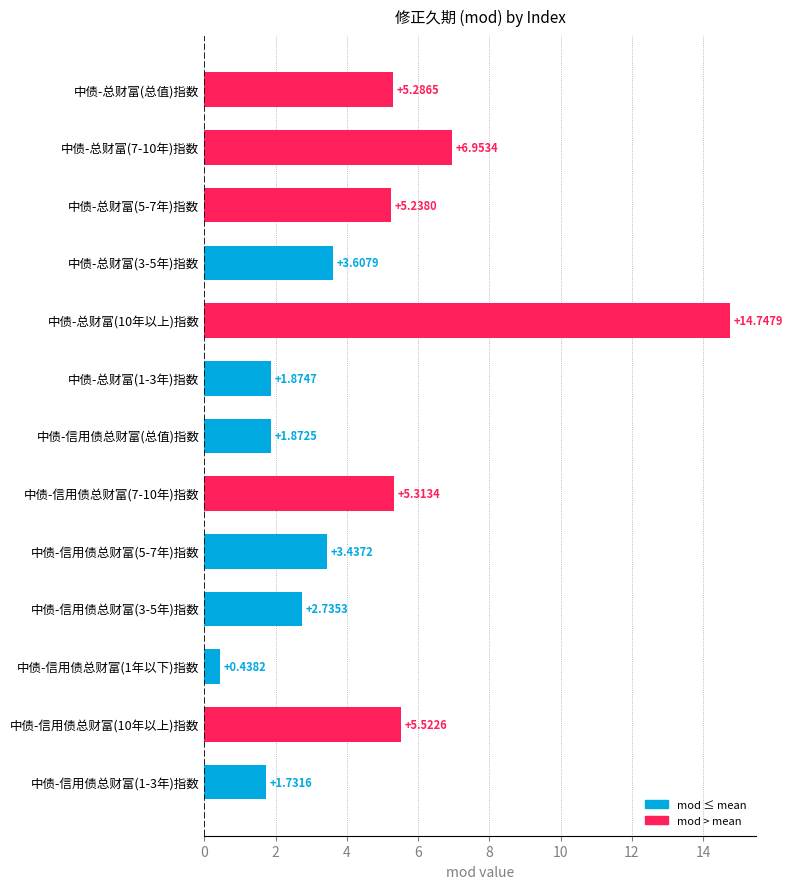

Which category has the highest value across all series?

中债-总财富(10年以上)指数